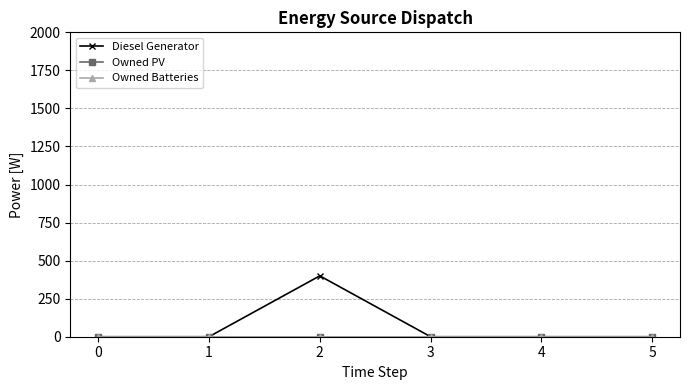

Which series has the largest total across all categories?

Diesel Generator